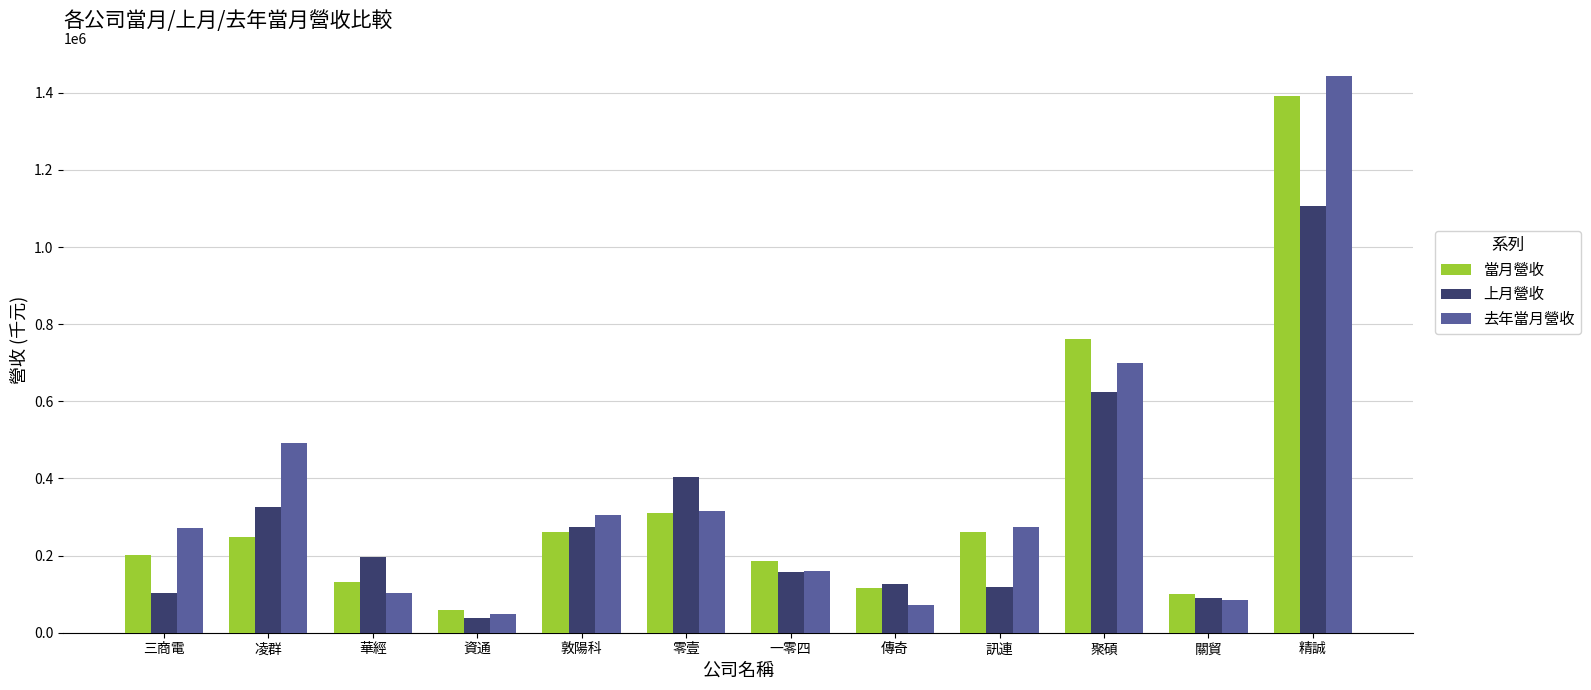

Which series has the widest spread of values?

去年當月營收